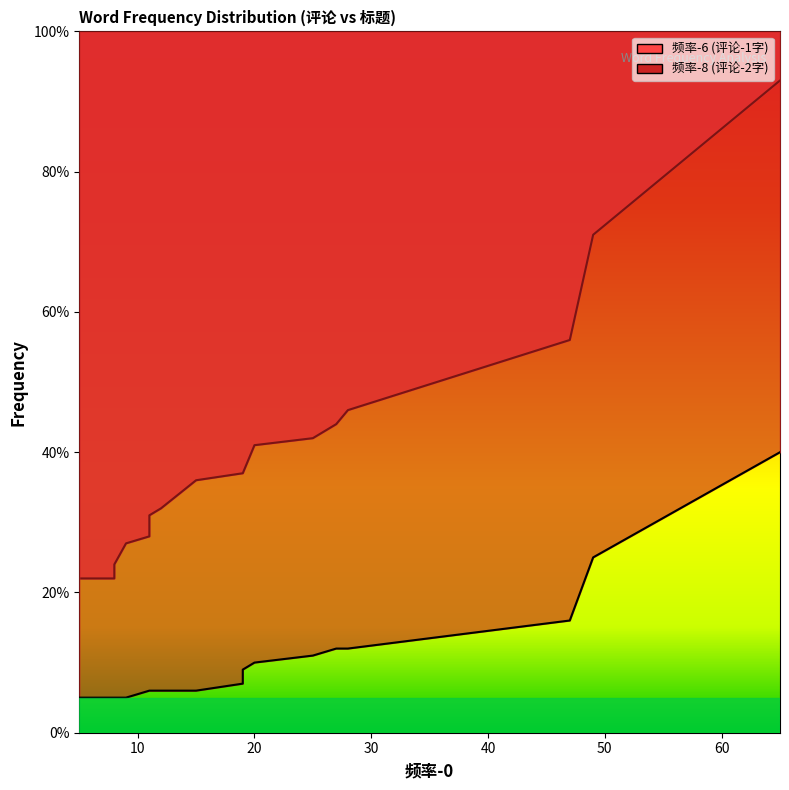

What is the value of the 频率-6 point at the 18th from the left?

22